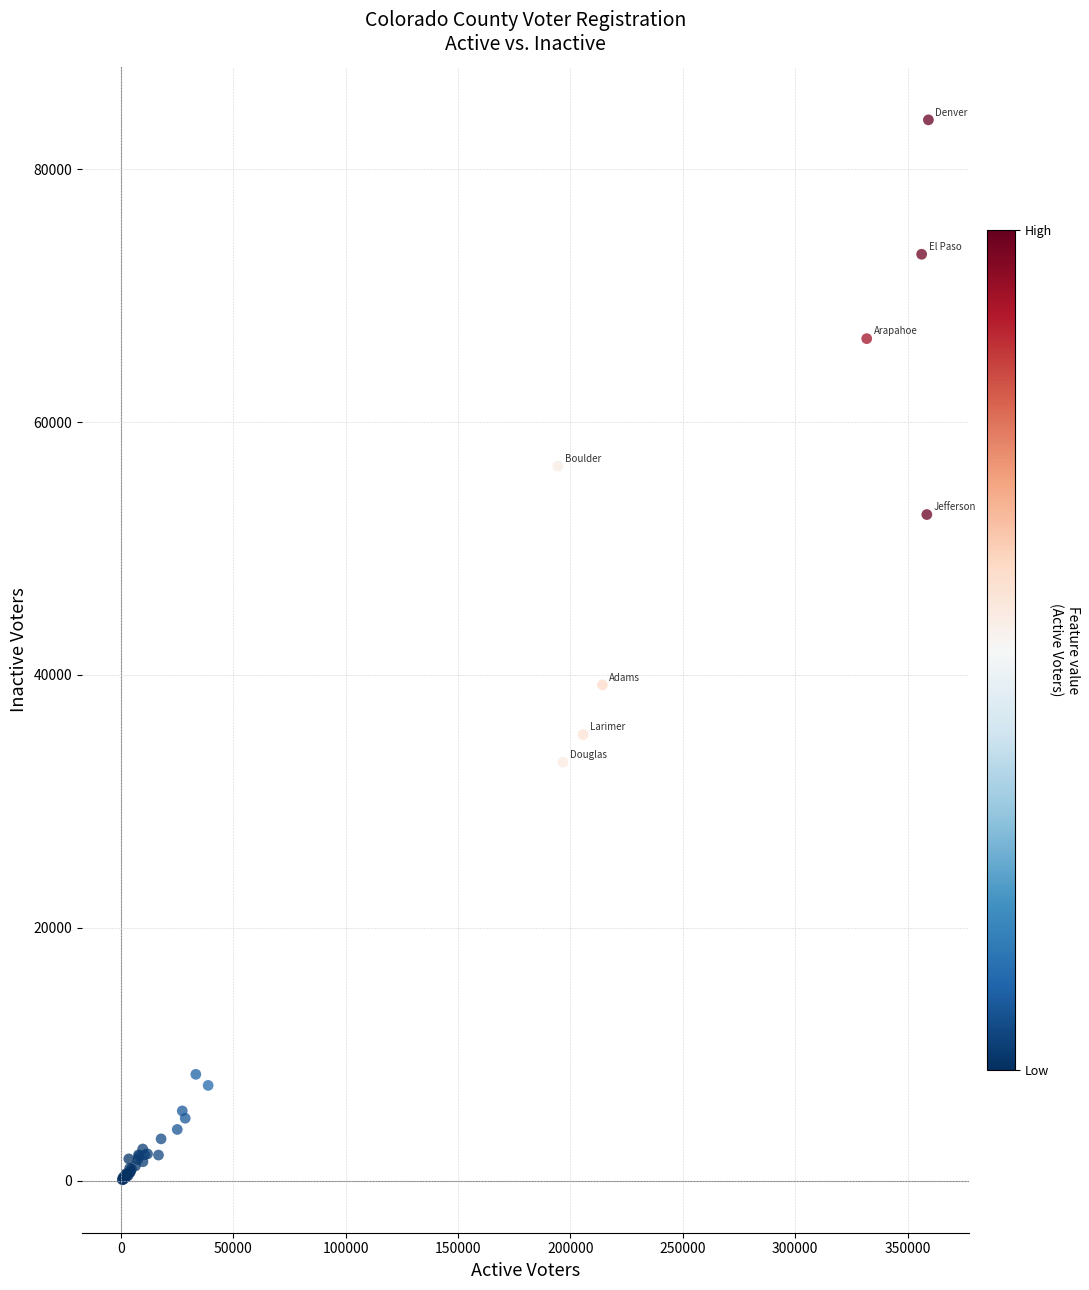

What Y value in the scatter plot is closest to 41989?

39216